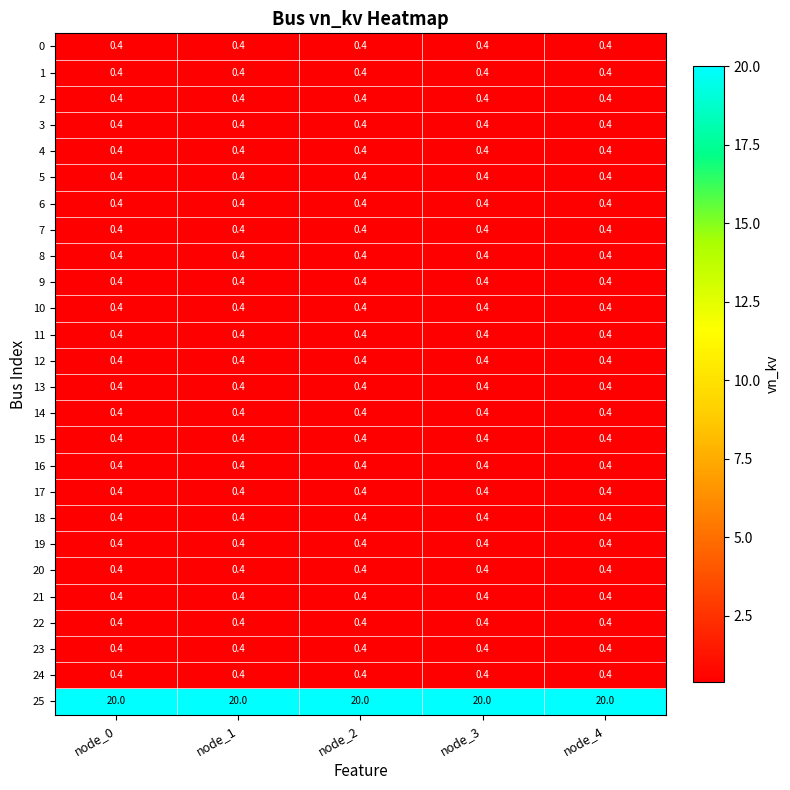

What is the total value across all series at node_3?

30.0